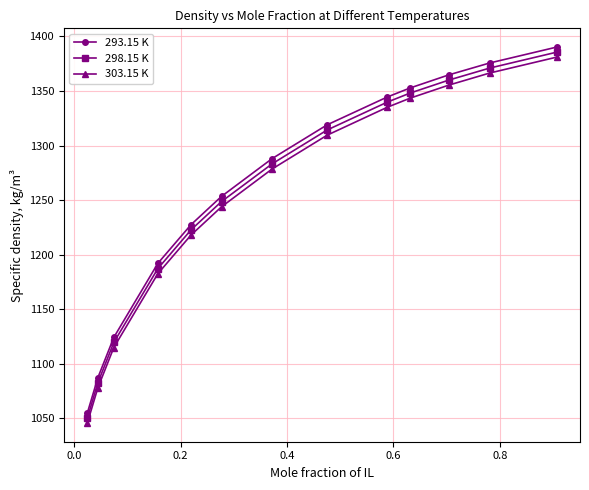

True or false: 298.15 K has more than 1 points higher than both neighbors.

False